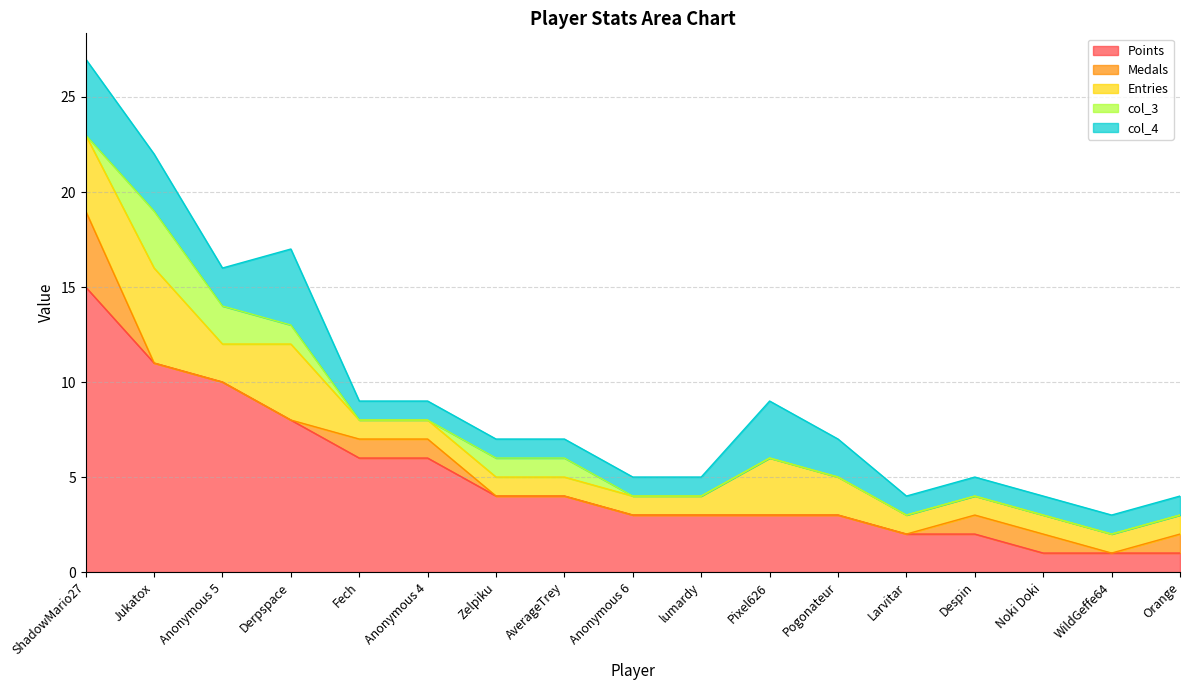

At which category does the chart reach its peak across all series?

ShadowMario27